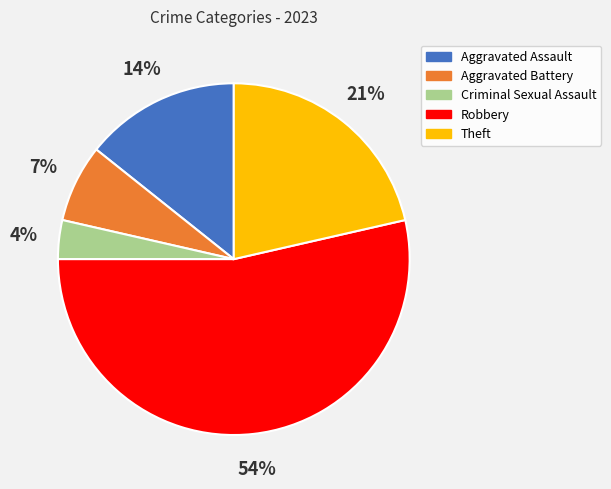

Is it true that Aggravated Battery is 7% of the pie?

True